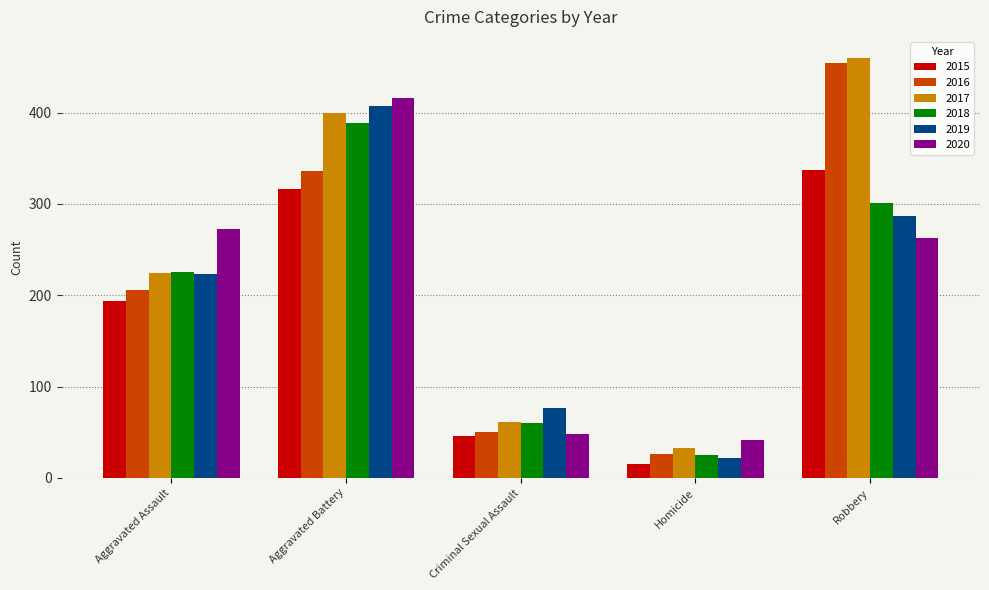

What is the sum of the 2017 values at Criminal Sexual Assault and Homicide?

94